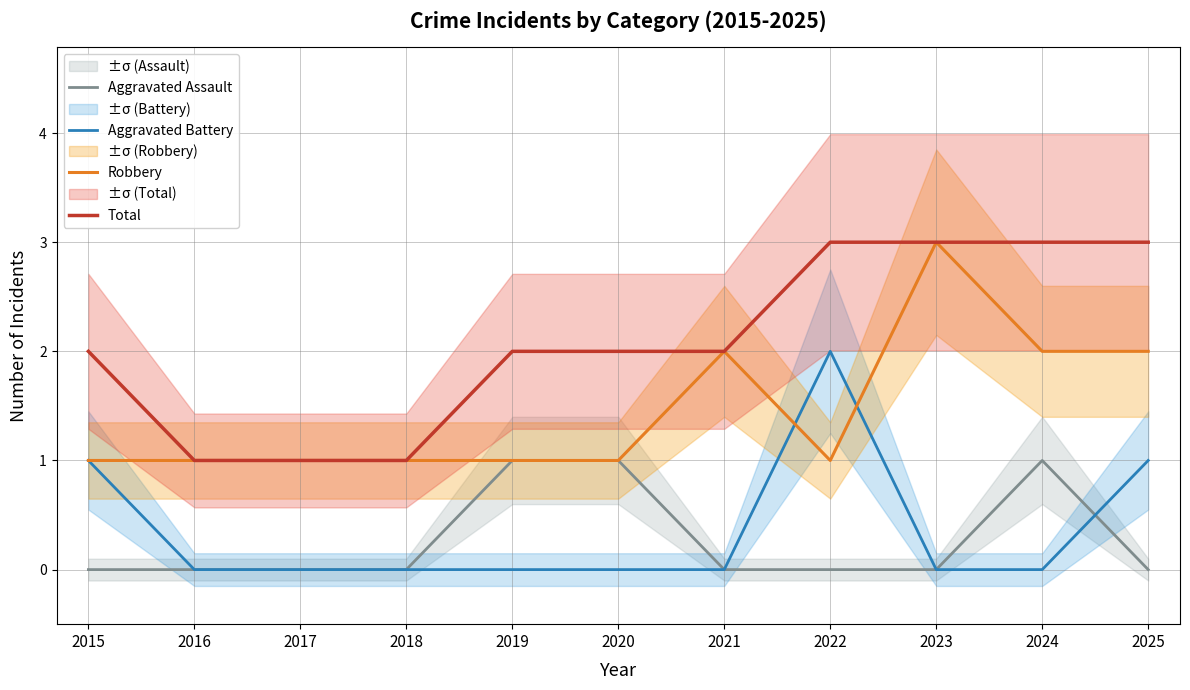

Which has a higher value, 2017 or 2021?

2017